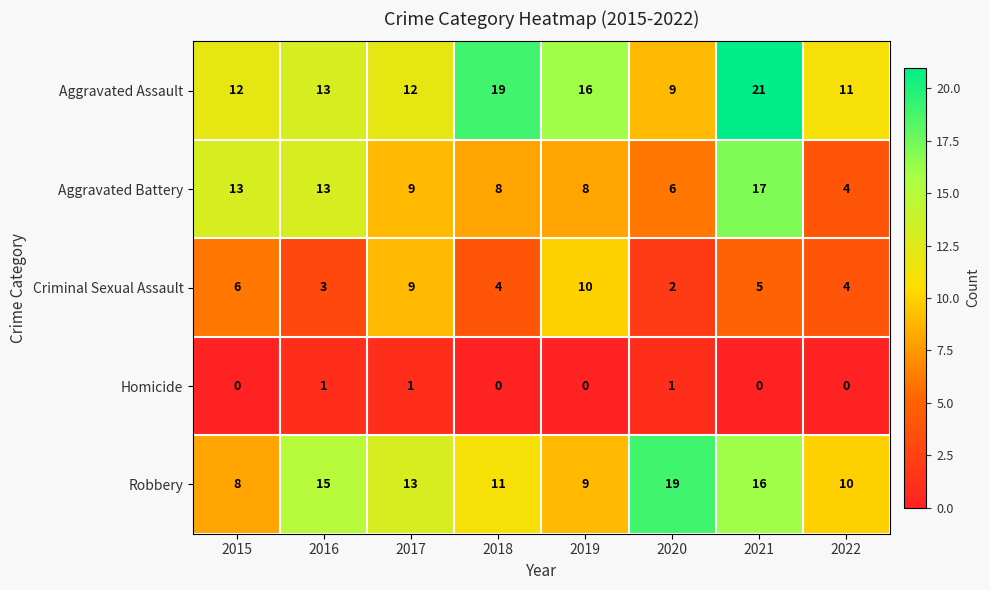

How many series are shown in this chart?

5